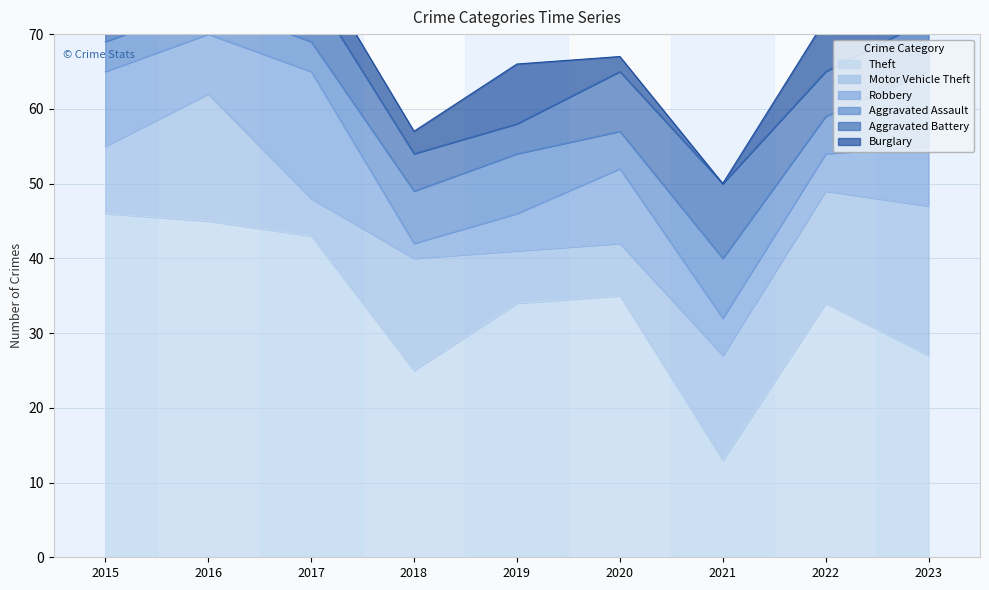

Reading right to left, transcribe all the data shown in this chart.

Theft: 2023=27	2022=34	2021=13	2020=35	2019=34	2018=25	2017=43	2016=45	2015=46
Motor Vehicle Theft: 2023=20	2022=15	2021=14	2020=7	2019=7	2018=15	2017=5	2016=17	2015=9
Robbery: 2023=8	2022=5	2021=5	2020=10	2019=5	2018=2	2017=17	2016=8	2015=10
Aggravated Assault: 2023=10	2022=5	2021=8	2020=5	2019=8	2018=7	2017=4	2016=4	2015=4
Aggravated Battery: 2023=7	2022=6	2021=10	2020=8	2019=4	2018=5	2017=7	2016=4	2015=10
Burglary: 2023=3	2022=7	2021=0	2020=2	2019=8	2018=3	2017=4	2016=4	2015=4